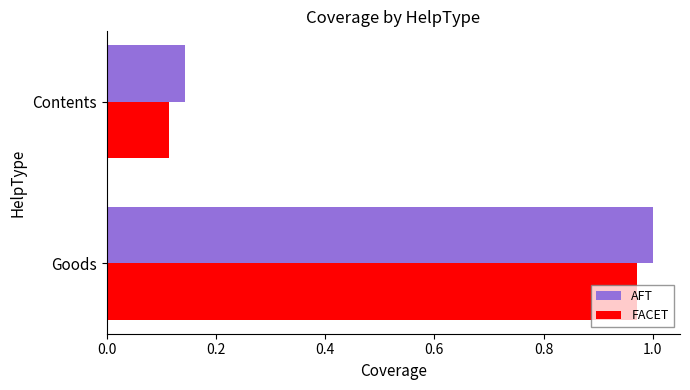

Is the value of AFT at Contents greater than the value of FACET at Goods?

No